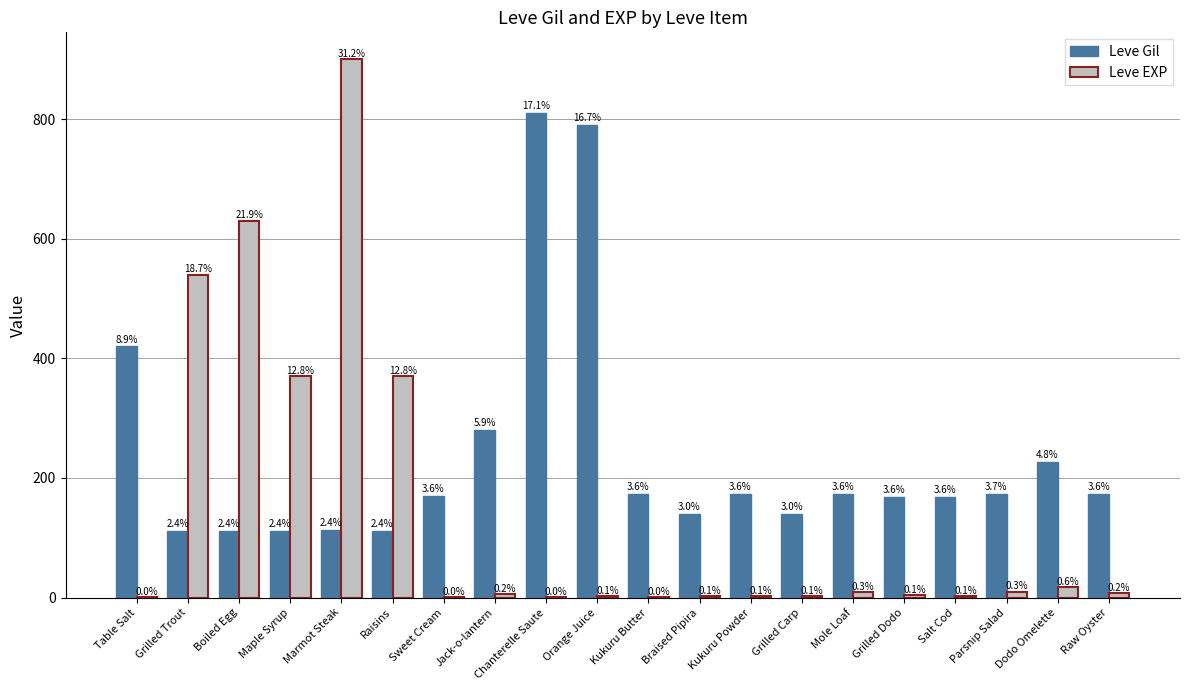

Which category has the highest value in the Leve Gil series?

Chanterelle Saute